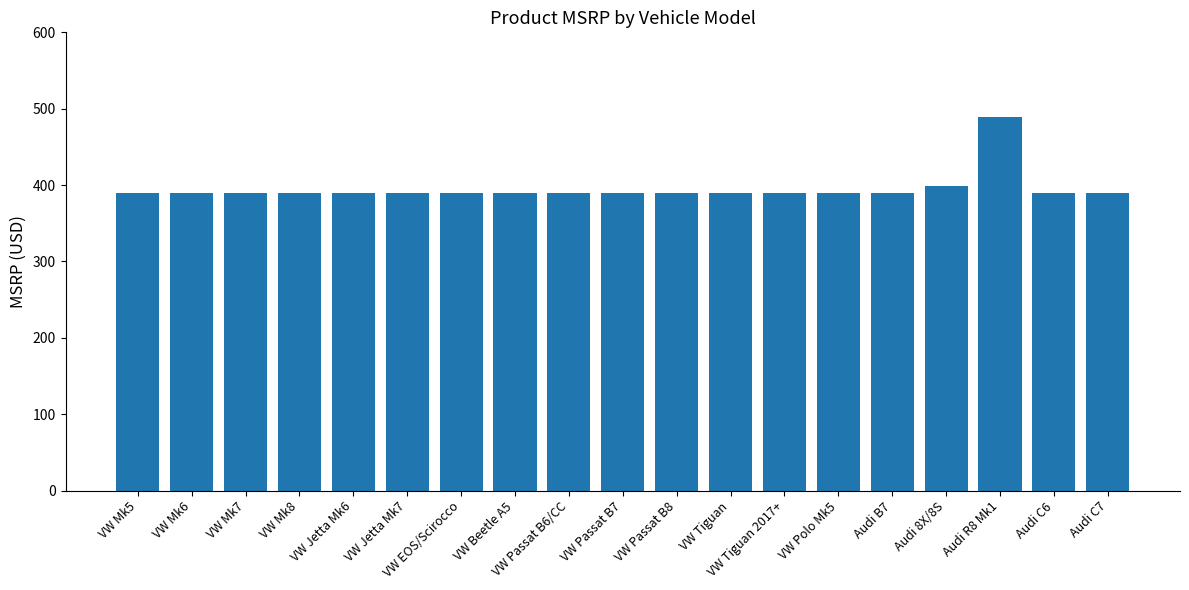

The chart shows a value of 90 at VW Mk6. True or false?

False